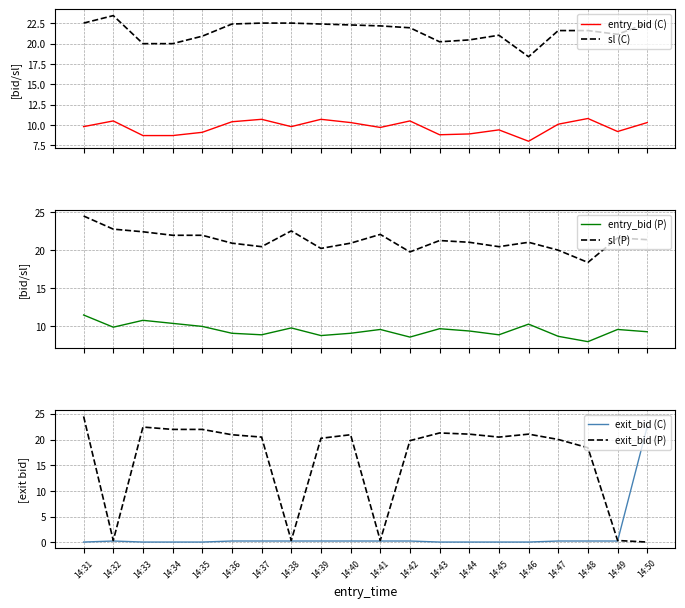

Which series has the largest total across all categories?

sl (C)